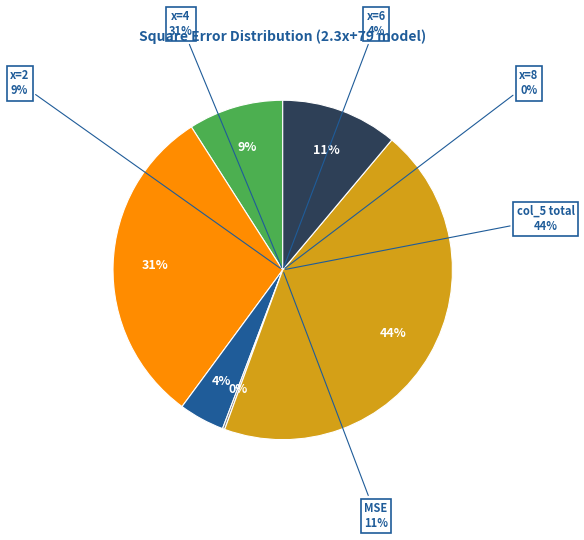

Is there a majority slice in this chart?

No